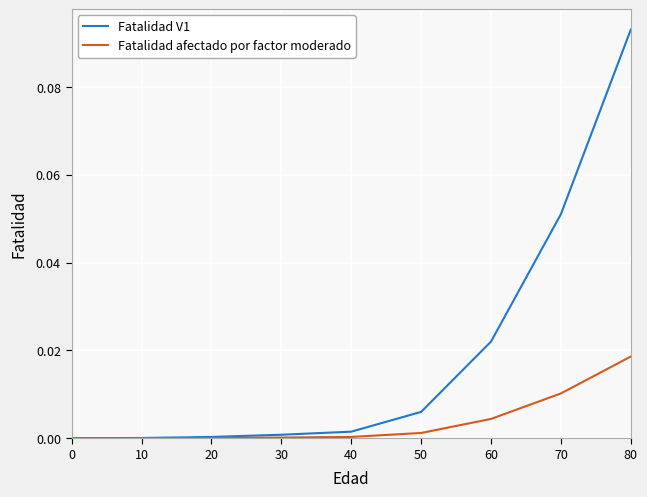

What are all the series names shown in the legend?

Fatalidad V1, Fatalidad afectado por factor moderado